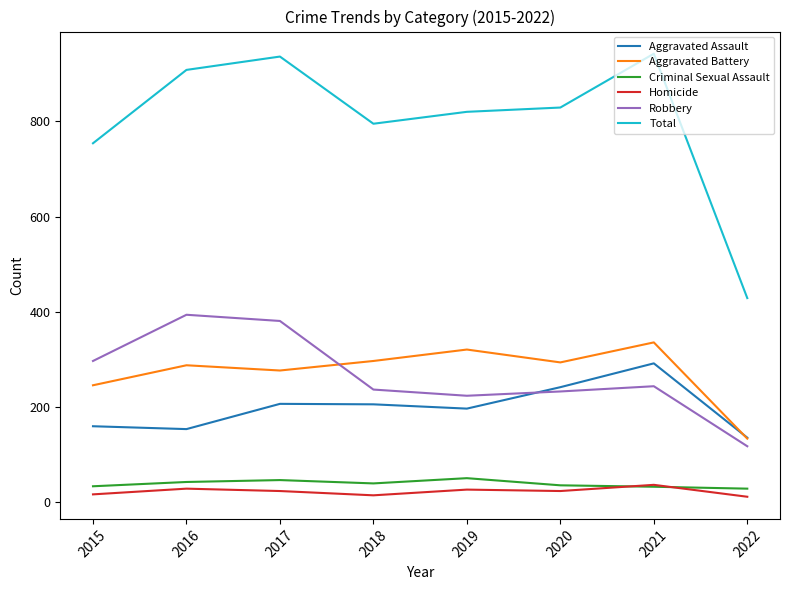

True or false: Aggravated Assault and Criminal Sexual Assault intersect in this chart.

False